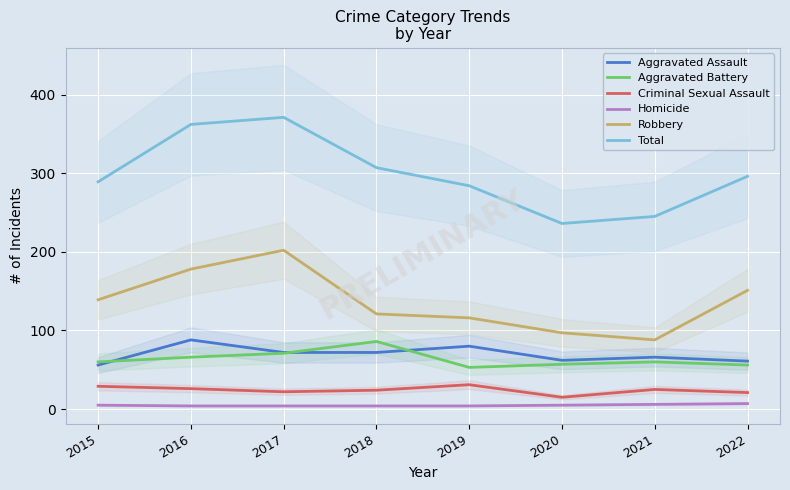

What are all the series names shown in the legend?

Aggravated Assault, Aggravated Battery, Criminal Sexual Assault, Homicide, Robbery, Total